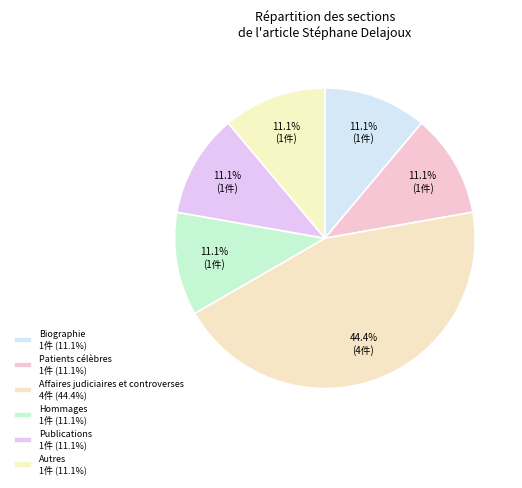

True or false: Hommages accounts for 3% of the total.

False